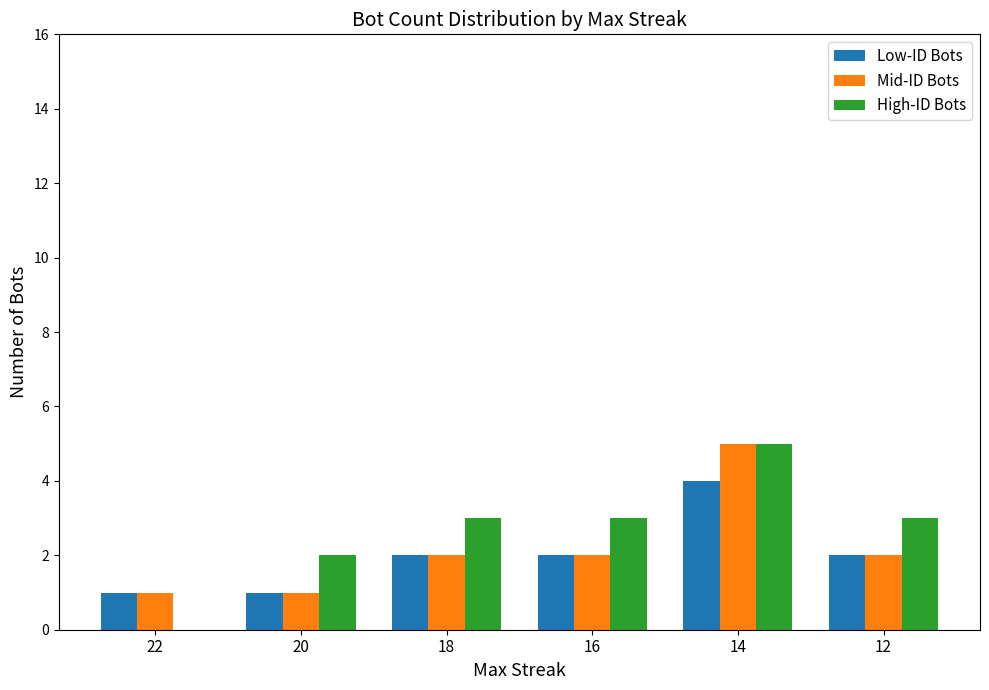

What is the average value of the High-ID Bots series?

3